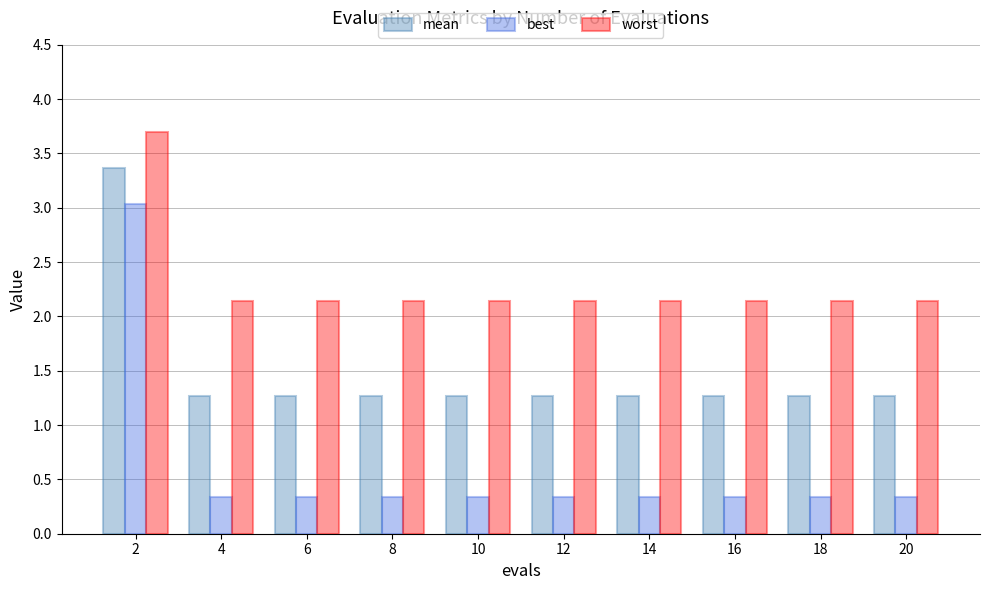

Is the value of worst at 6 greater than the value of best at 12?

Yes